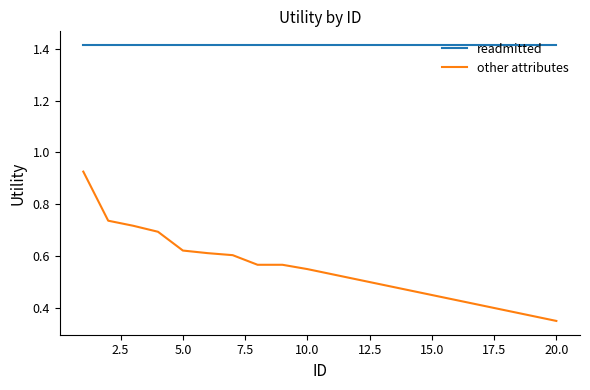

List the series in order of their peak value, highest first.

readmitted, other attributes